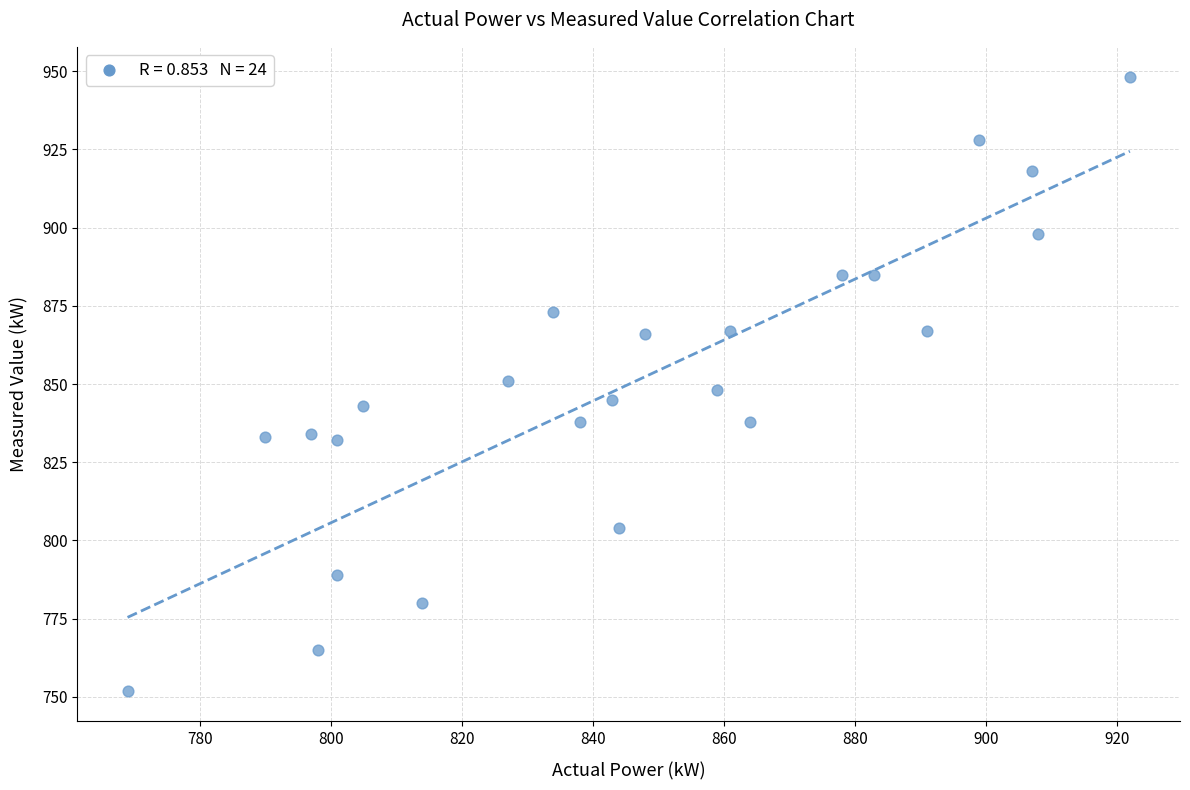

What is the range of X values (max minus min)?

153